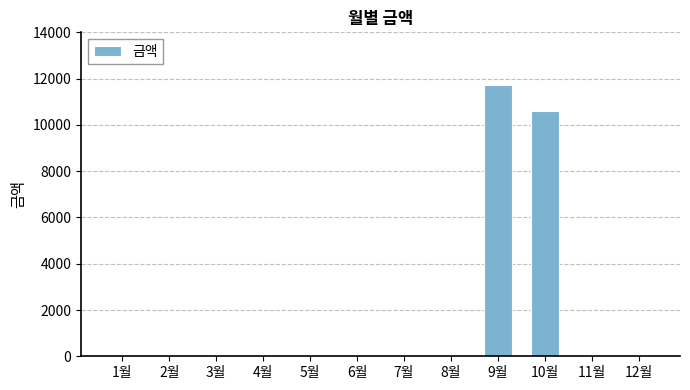

What is the greatest value displayed?

11720